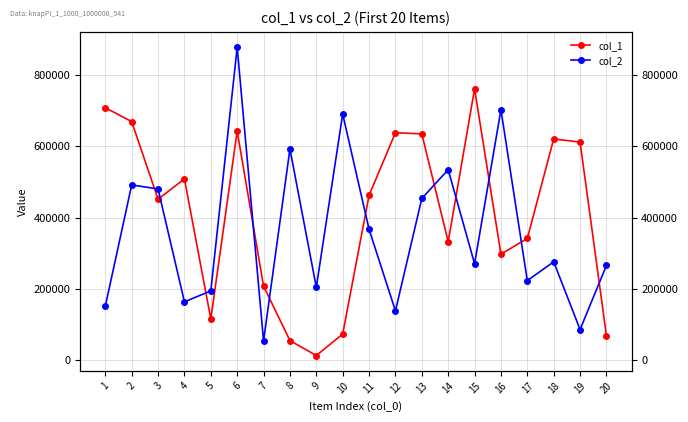

True or false: col_2 has a value of 690160 at 10.

True